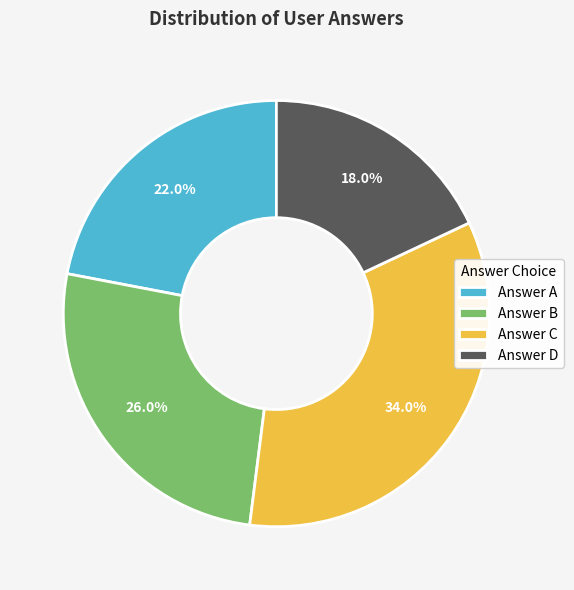

Which slice is the smallest?

Answer D